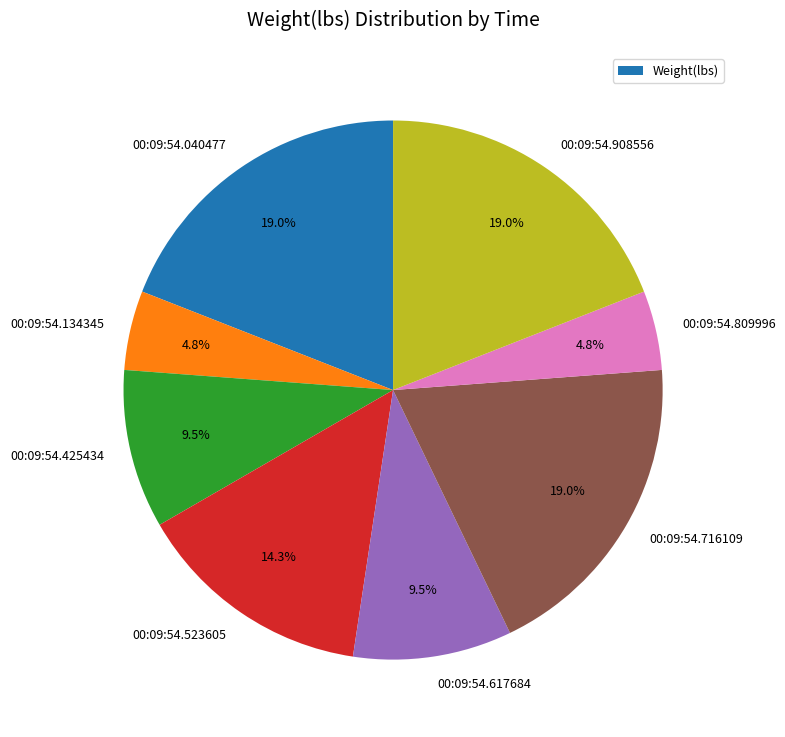

Does any single category account for the majority?

No